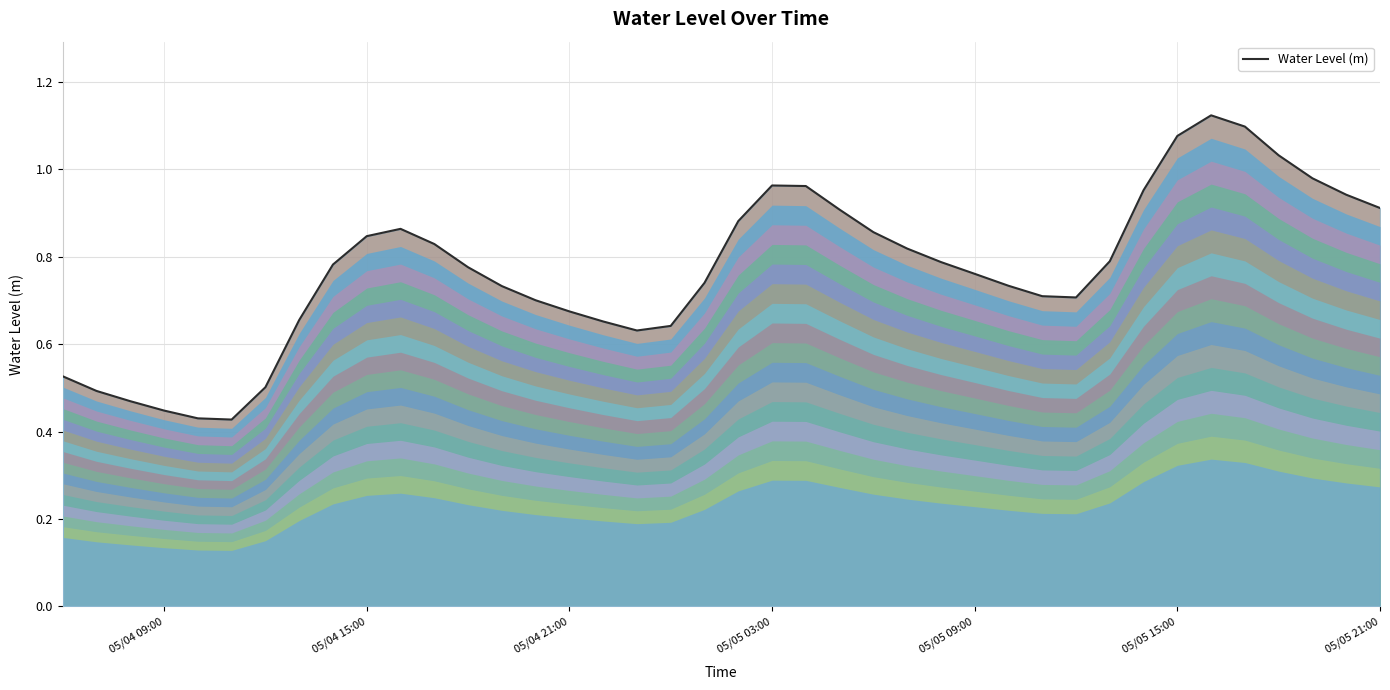

Reading right to left, what are all the values shown in this chart?

0.9	0.9	1.0	1.0	1.1	1.1	1.1	1.0	0.8	0.7	0.7	0.7	0.8	0.8	0.8	0.9	0.9	1.0	1.0	0.9	0.7	0.6	0.6	0.7	0.7	0.7	0.7	0.8	0.8	0.9	0.8	0.8	0.7	0.5	0.4	0.4	0.4	0.5	0.5	0.5